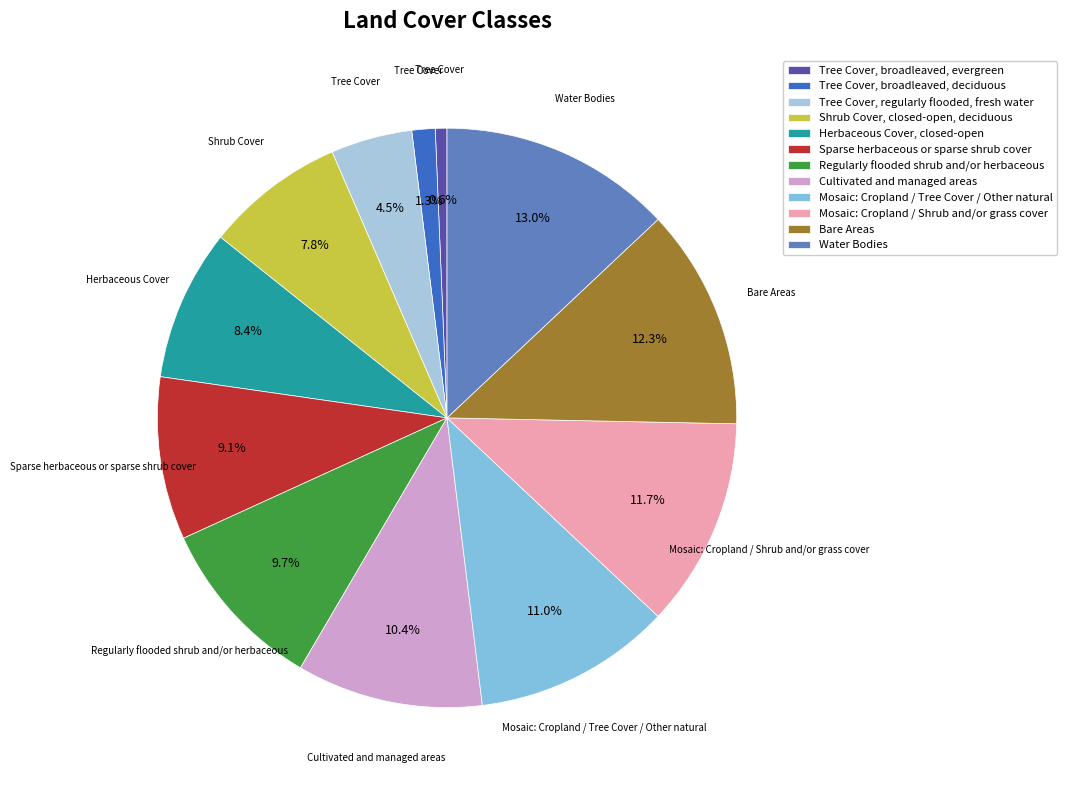

How many slices are in this pie chart?

12